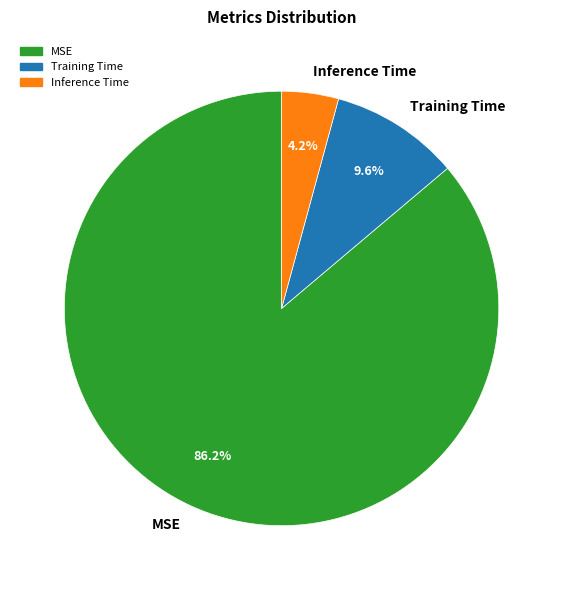

How many segments does this pie chart have?

3